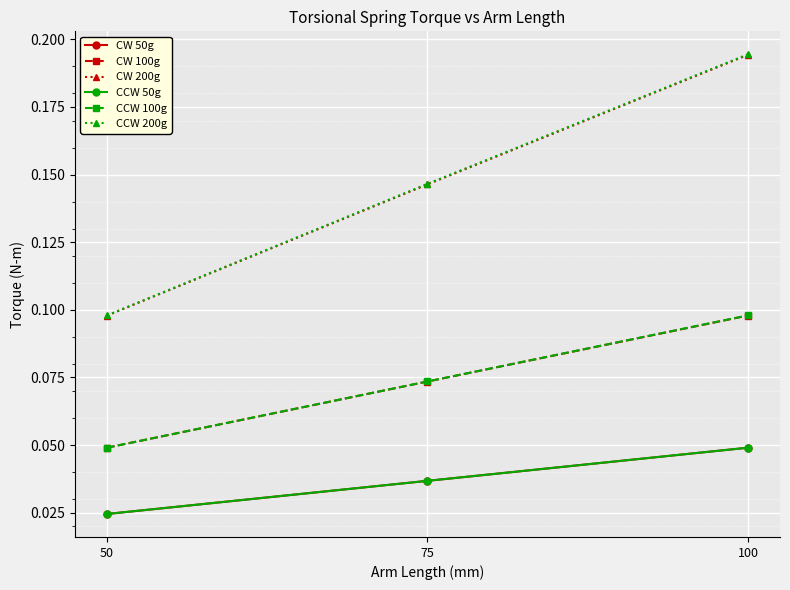

Is this an area chart (filled region under the line)?

No